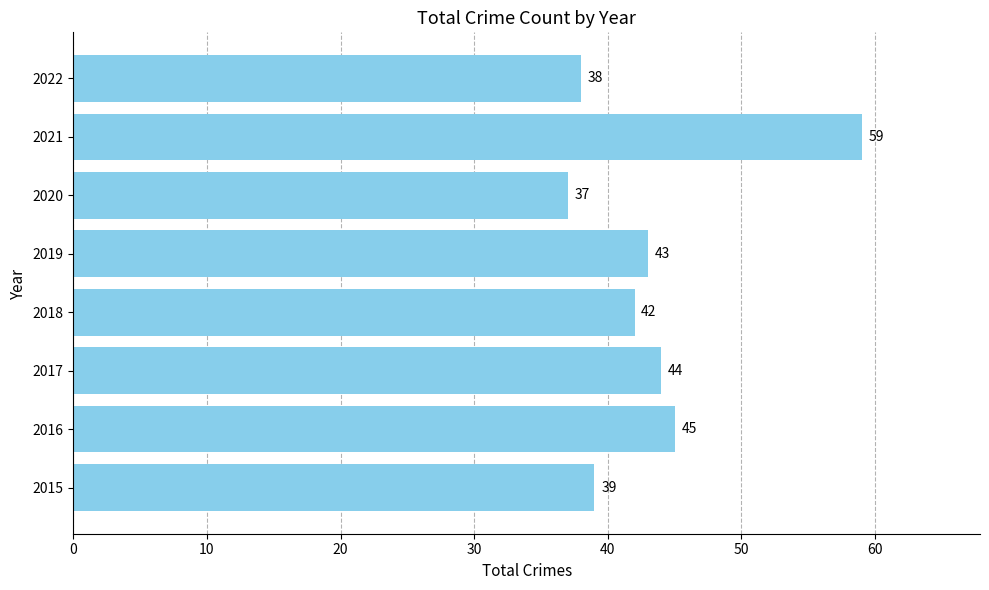

Which category has the highest value across all series?

2021